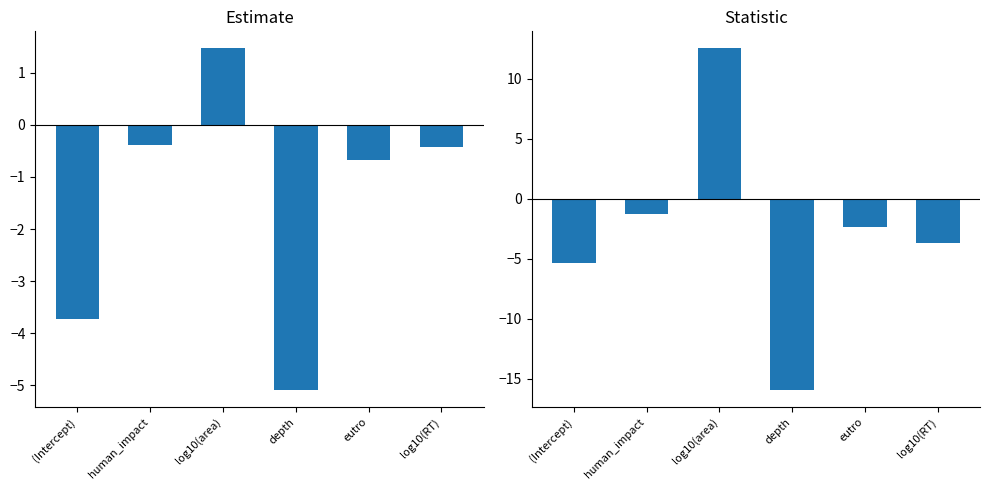

What is the difference between the second highest and second lowest values in the estimate series?

3.3